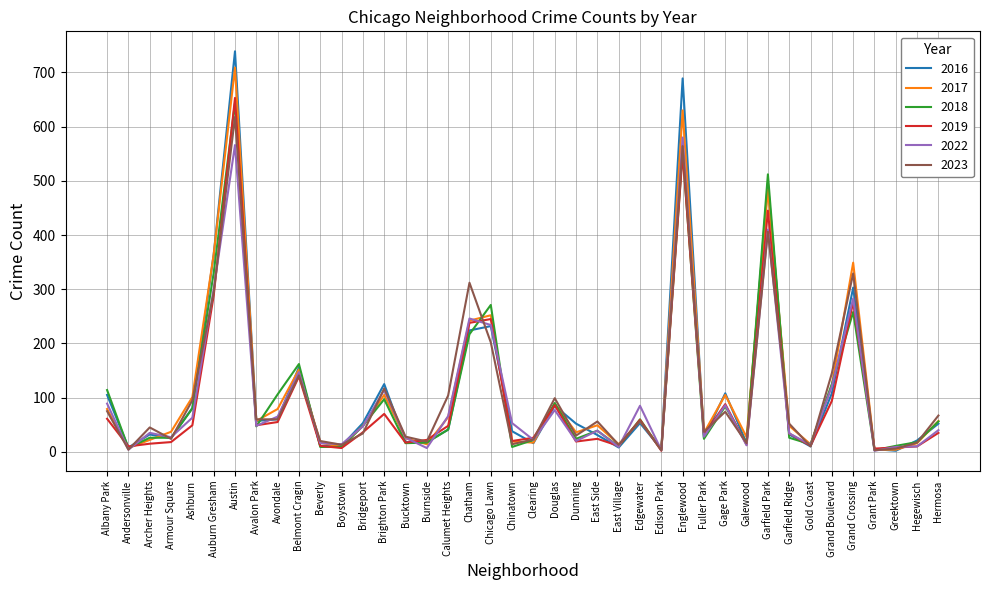

Which series has the widest spread of values?

2016